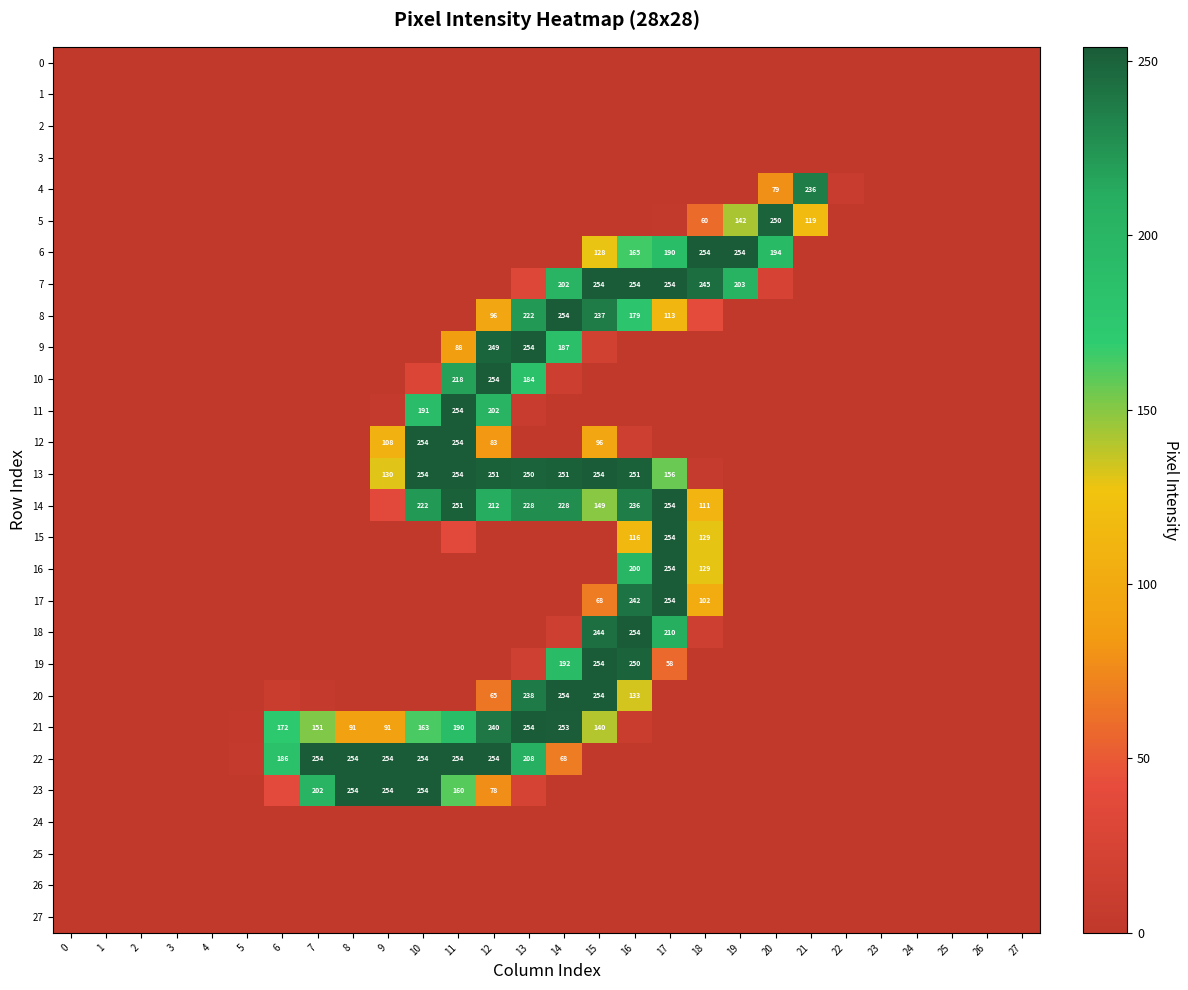

The 15 series shows 254 at 17. True or false?

True